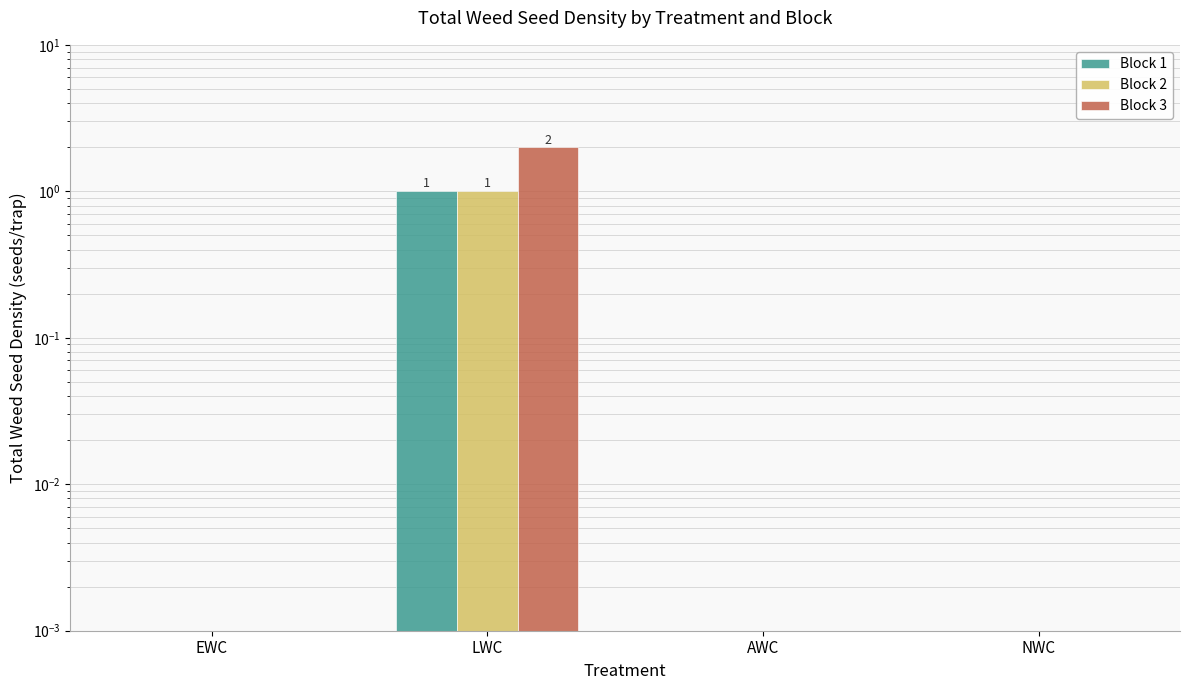

How many bars are there in each group?

3